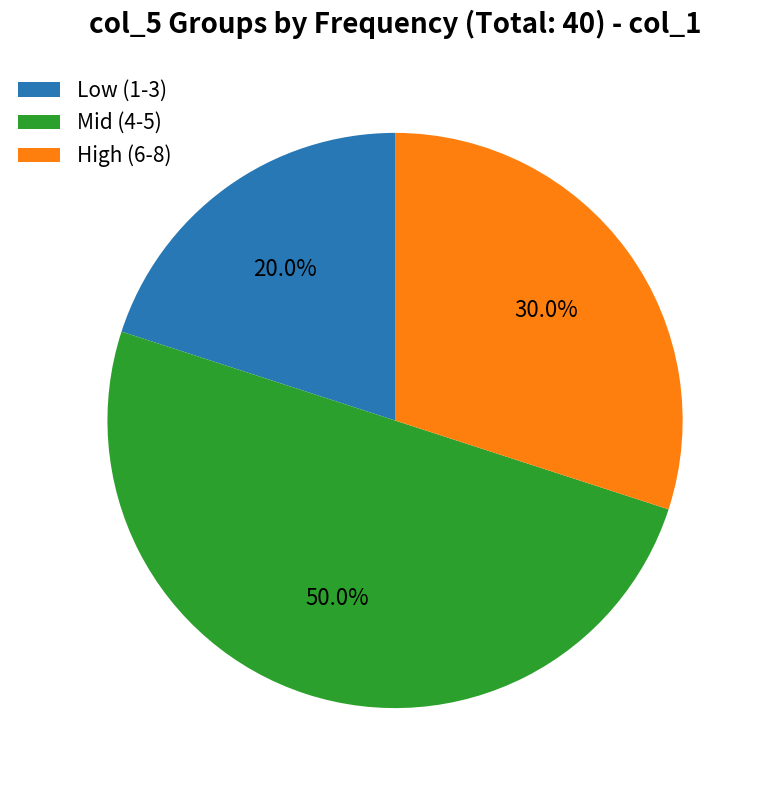

Does Low (1-3) account for over 50% of the chart?

No